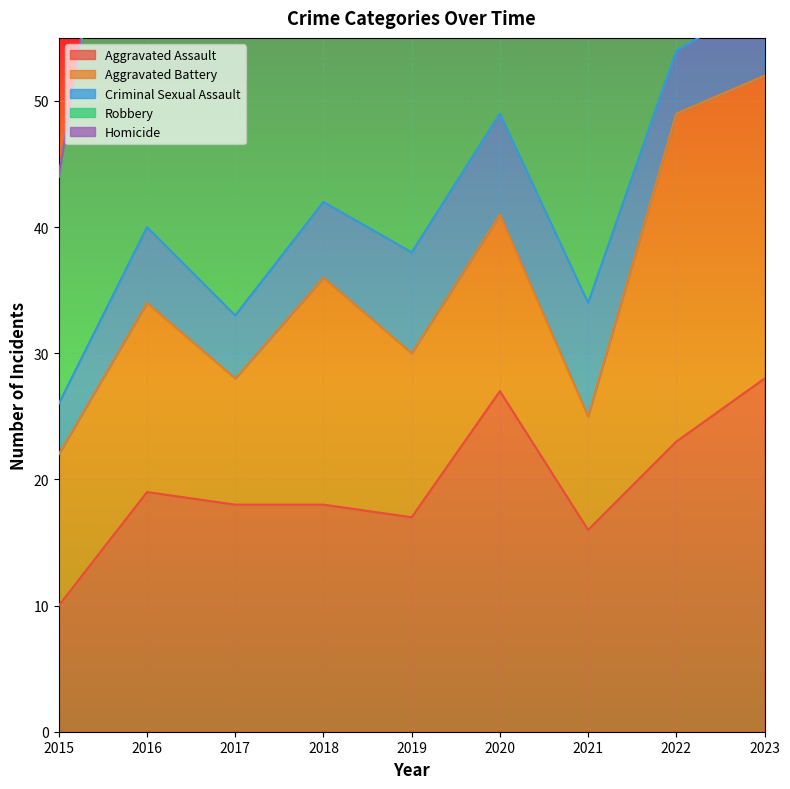

How many lines are shown in the chart?

5